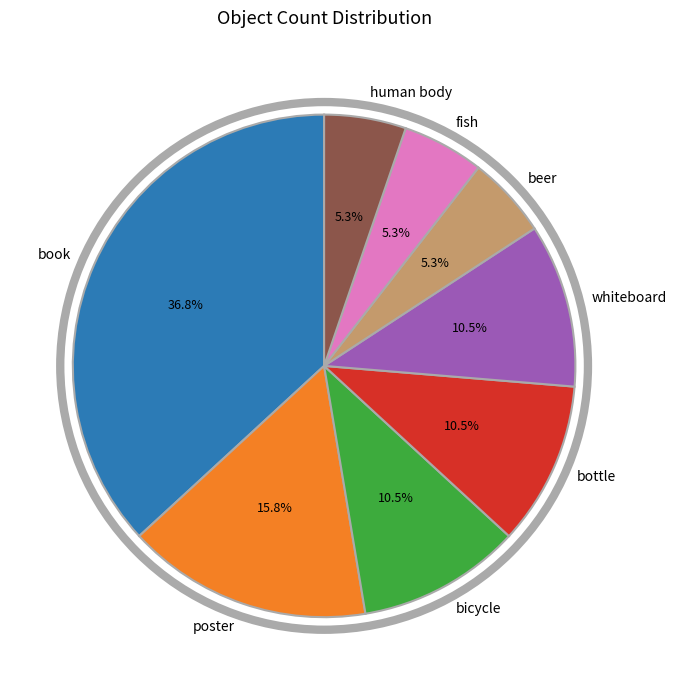

Which slice is the largest?

book